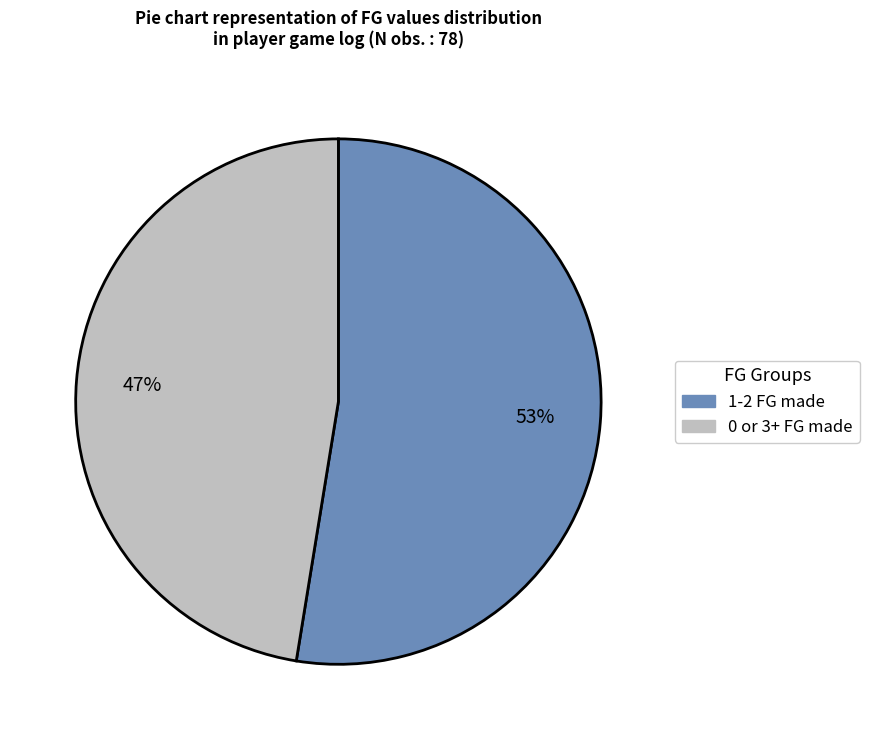

To the nearest percent, what is the average slice percentage?

50%